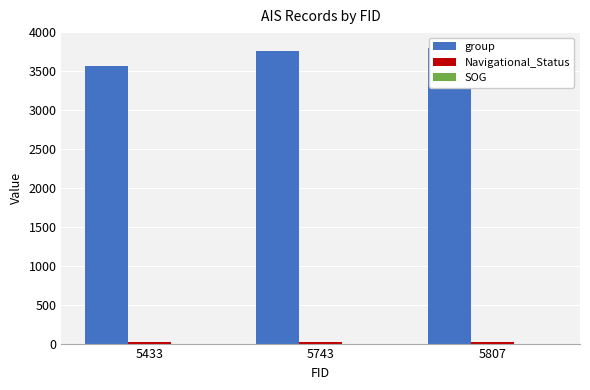

Rank the series by their maximum value, from highest to lowest.

group, Navigational_Status, SOG